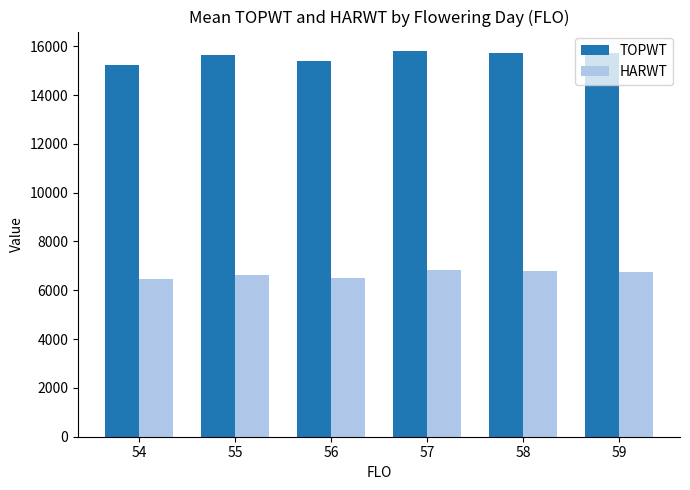

At which label does HARWT first exceed 6759?

57